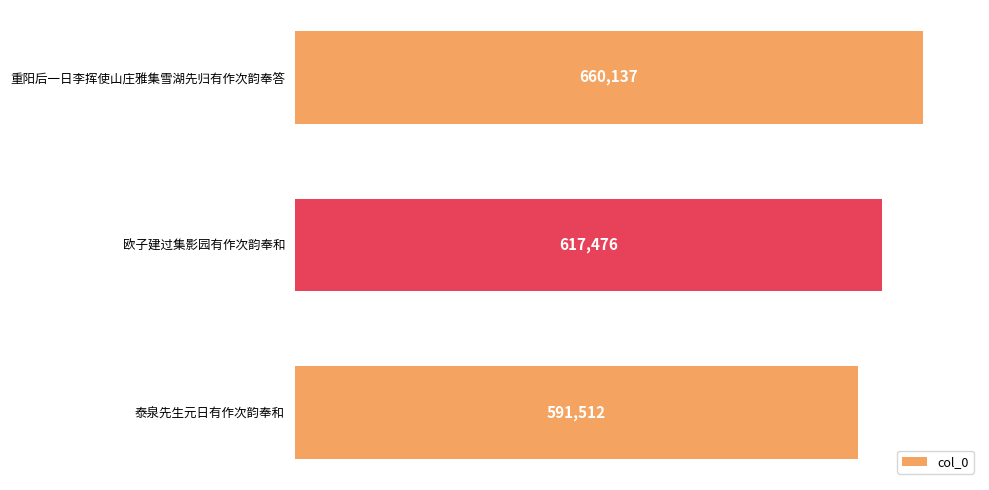

What is the difference between the second highest and minimum values?

25964